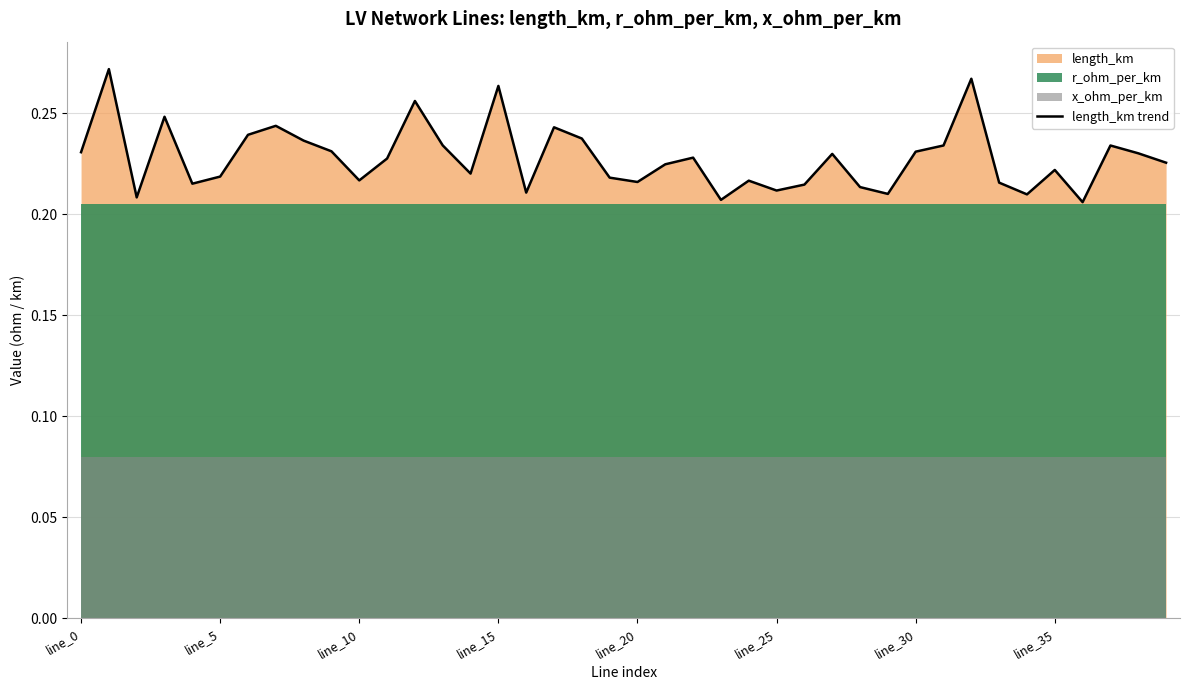

What is the label of the 17th point from the left?

16